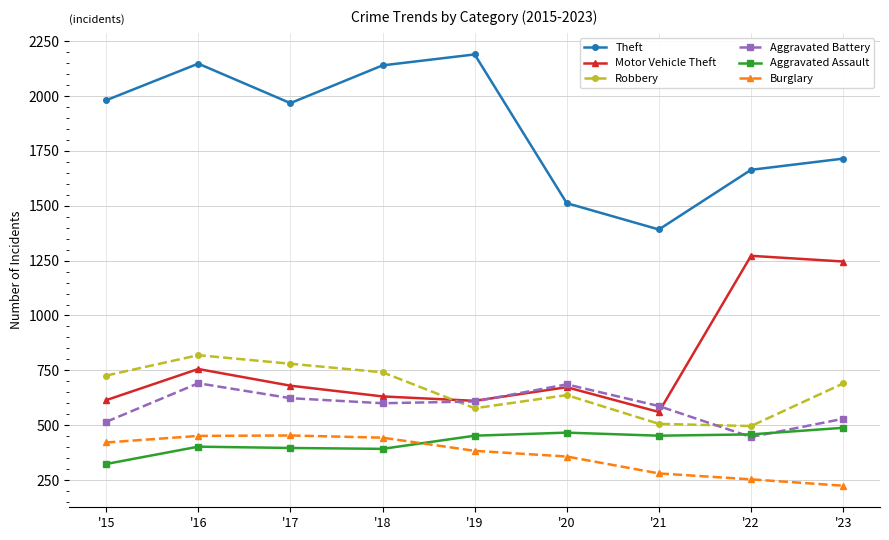

How many data points in Aggravated Assault are less than 452?

4